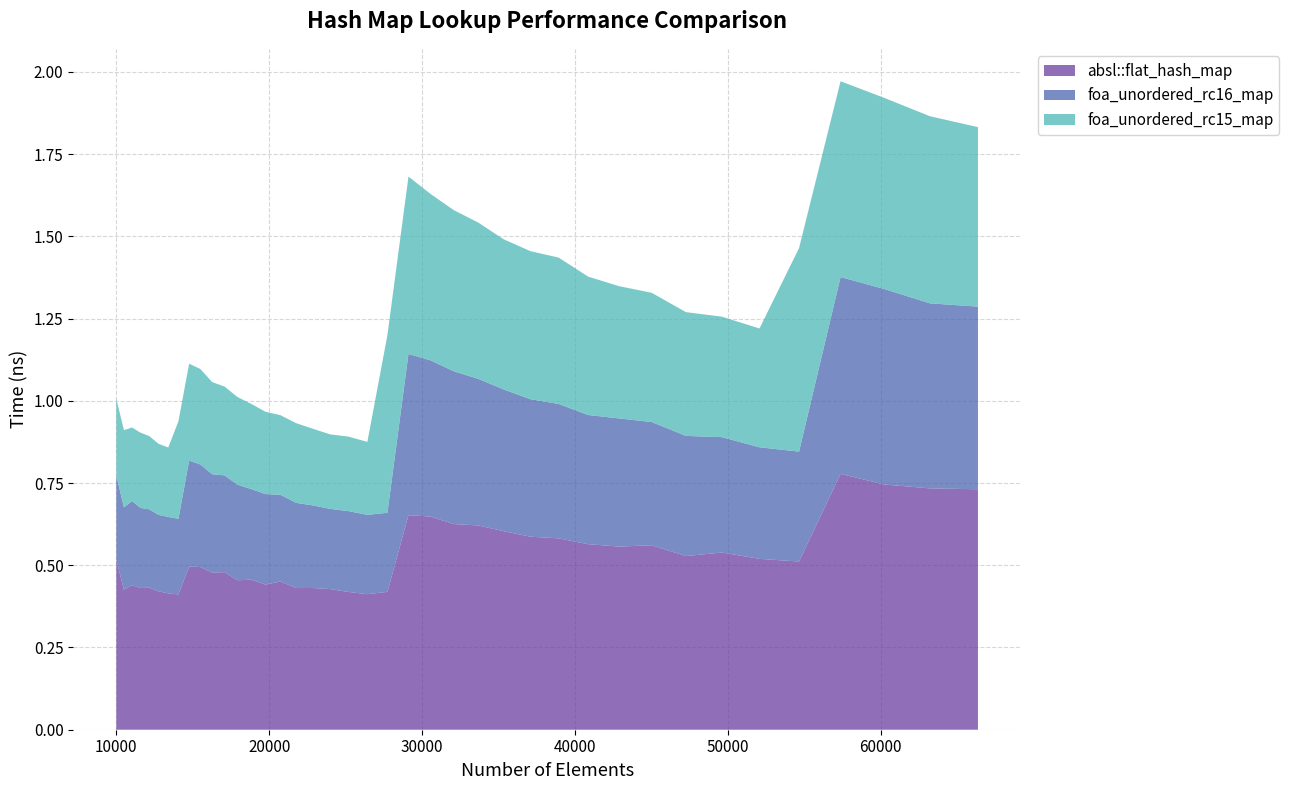

Reading left to right, transcribe all the data shown in this chart.

absl::flat_hash_map: 0.5	0.4	0.4	0.4	0.4	0.4	0.4	0.4	0.5	0.5	0.5	0.5	0.5	0.5	0.4	0.5	0.4	0.4	0.4	0.4	0.4	0.4	0.7	0.6	0.6	0.6	0.6	0.6	0.6	0.6	0.6	0.6	0.5	0.5	0.5	0.5	0.8	0.7	0.7	0.7
foa_unordered_rc16_map: 0.3	0.3	0.3	0.2	0.2	0.2	0.2	0.2	0.3	0.3	0.3	0.3	0.3	0.3	0.3	0.3	0.3	0.3	0.2	0.2	0.2	0.2	0.5	0.5	0.5	0.4	0.4	0.4	0.4	0.4	0.4	0.4	0.4	0.4	0.3	0.3	0.6	0.6	0.6	0.6
foa_unordered_rc15_map: 0.2	0.2	0.2	0.2	0.2	0.2	0.2	0.3	0.3	0.3	0.3	0.3	0.3	0.3	0.3	0.2	0.2	0.2	0.2	0.2	0.2	0.5	0.5	0.5	0.5	0.5	0.5	0.5	0.4	0.4	0.4	0.4	0.4	0.4	0.4	0.6	0.6	0.6	0.6	0.5